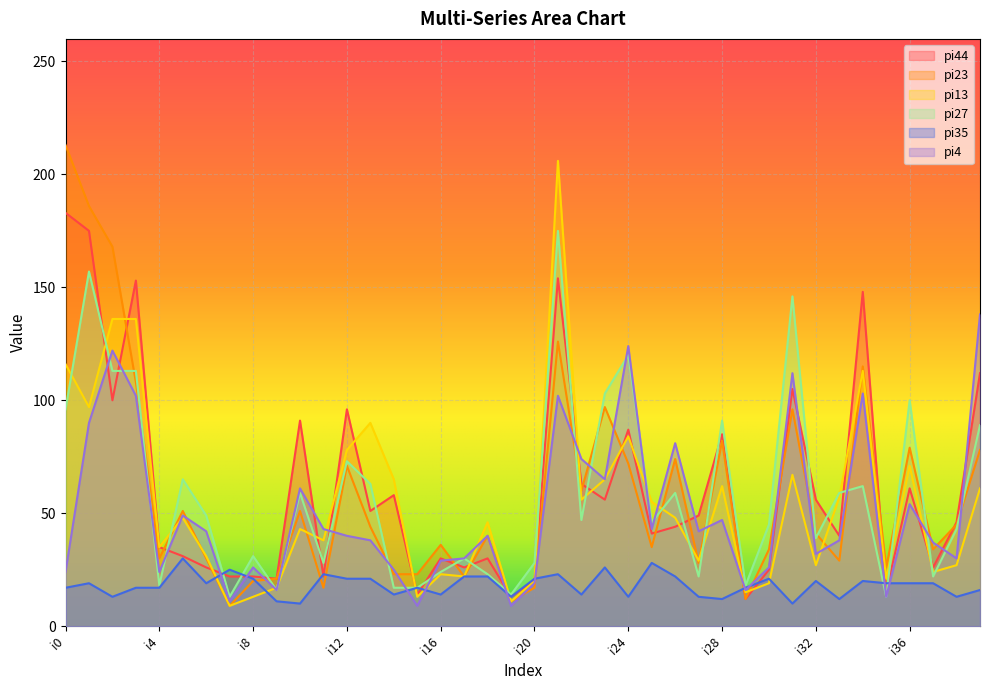

What is the difference between the highest and lowest values at i11?

26